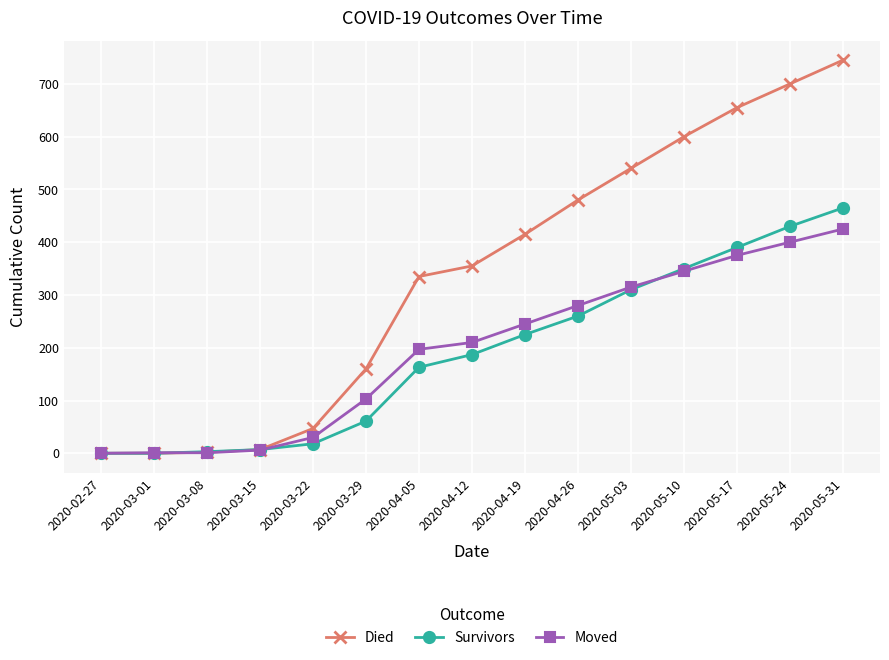

What is the label of the 12th point from the right?

2020-03-15